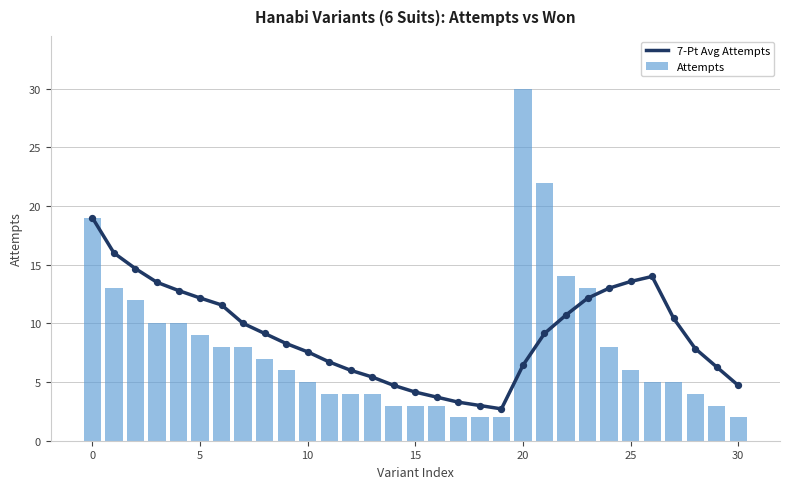

Which series contains the highest Y value?

Attempts